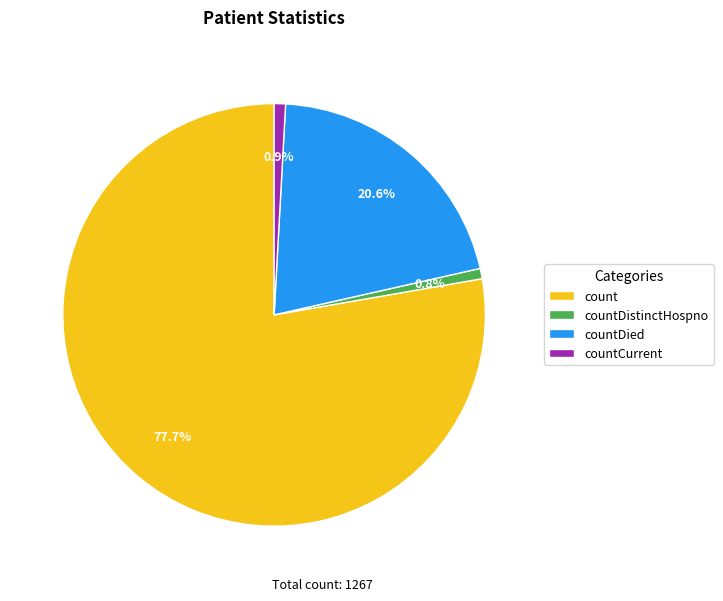

To the nearest percent, what percentage of the pie is count?

78%